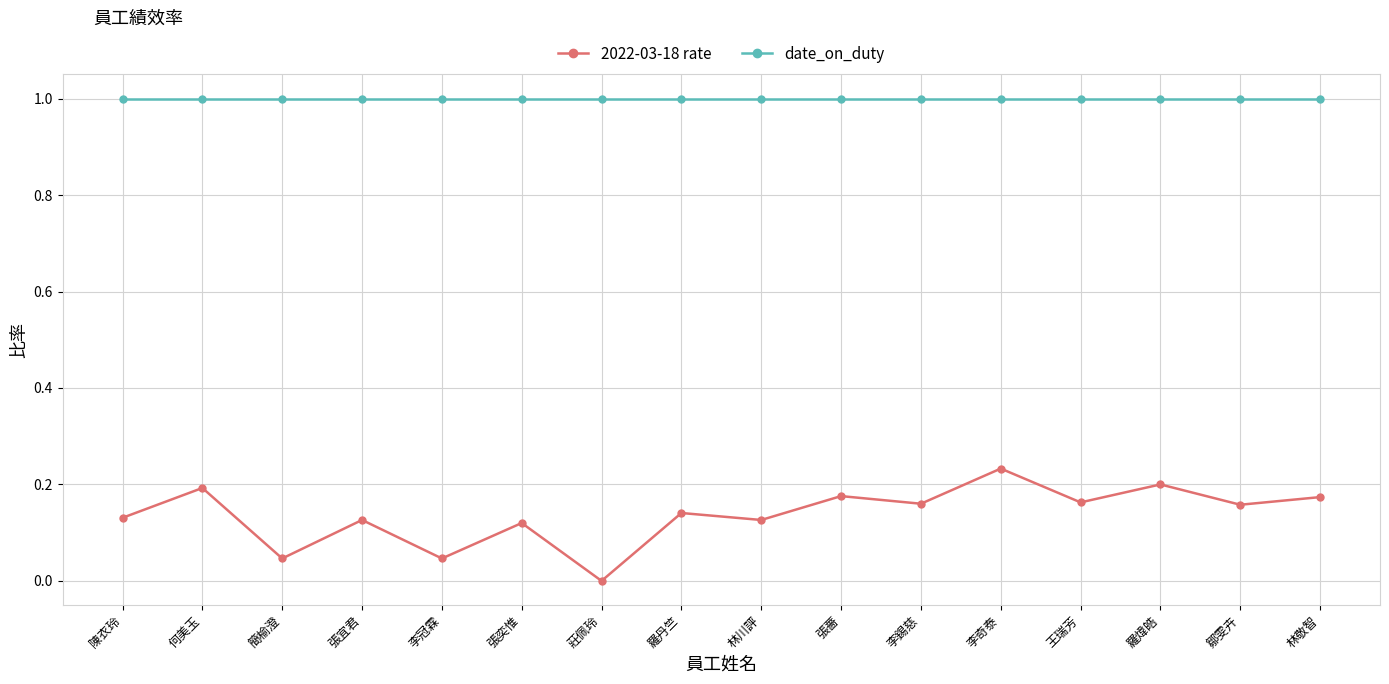

Which series has the widest spread of values?

2022-03-18 rate